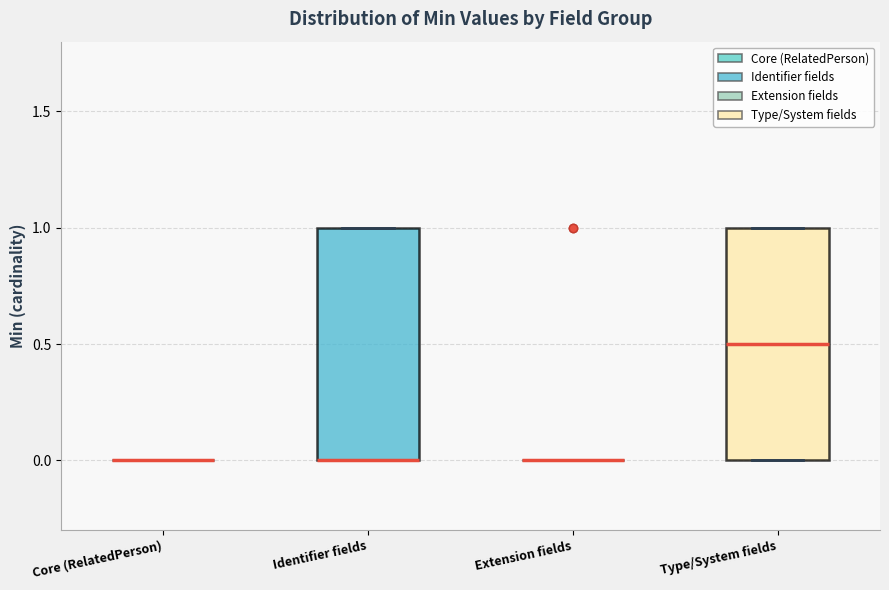

Reading left to right, read every box against the y-axis: the position of its median line, the range the box covers, and the ends of its whiskers. The values are not printed on the chart, so give them approximately, as read against the axis.

Core (RelatedPerson): box collapsed to a line at 0.0, whiskers 0.0 to 0.0
Identifier fields: median 0.0 (drawn on the box's lower edge), box 0.0 to 1.0, whiskers 0.0 to 1.0
Extension fields: box collapsed to a line at 0.0, whiskers 0.0 to 0.0
Type/System fields: median 0.5, box 0.0 to 1.0, whiskers 0.0 to 1.0